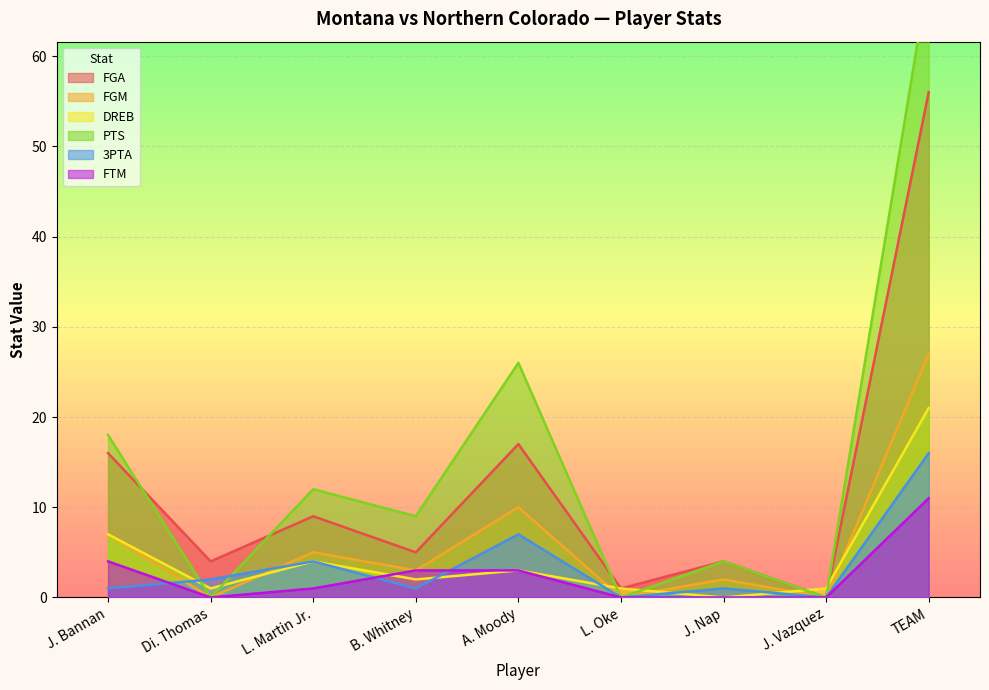

At which category does FTM reach its first local valley?

Di. Thomas